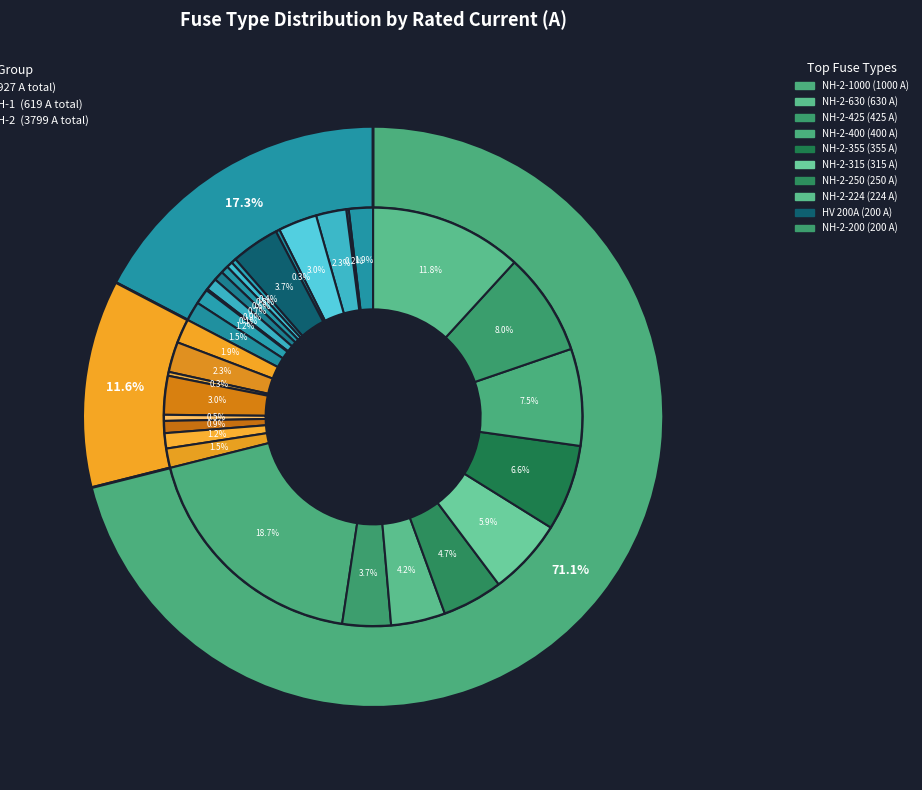

What is the ratio of the value at HV 16A to the value at HV 6.3A?

2.5